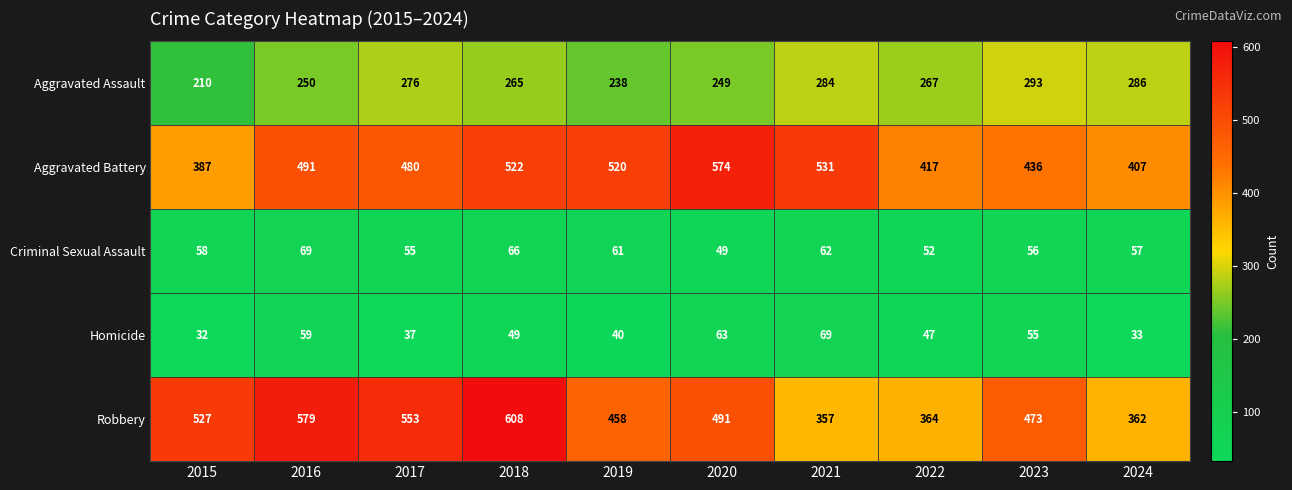

The Aggravated Assault series shows 238 at 2019. True or false?

True